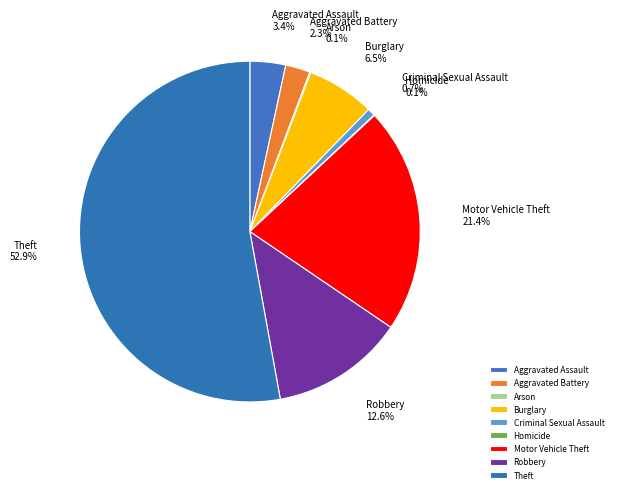

Between Aggravated Battery and Burglary, which is larger?

Burglary